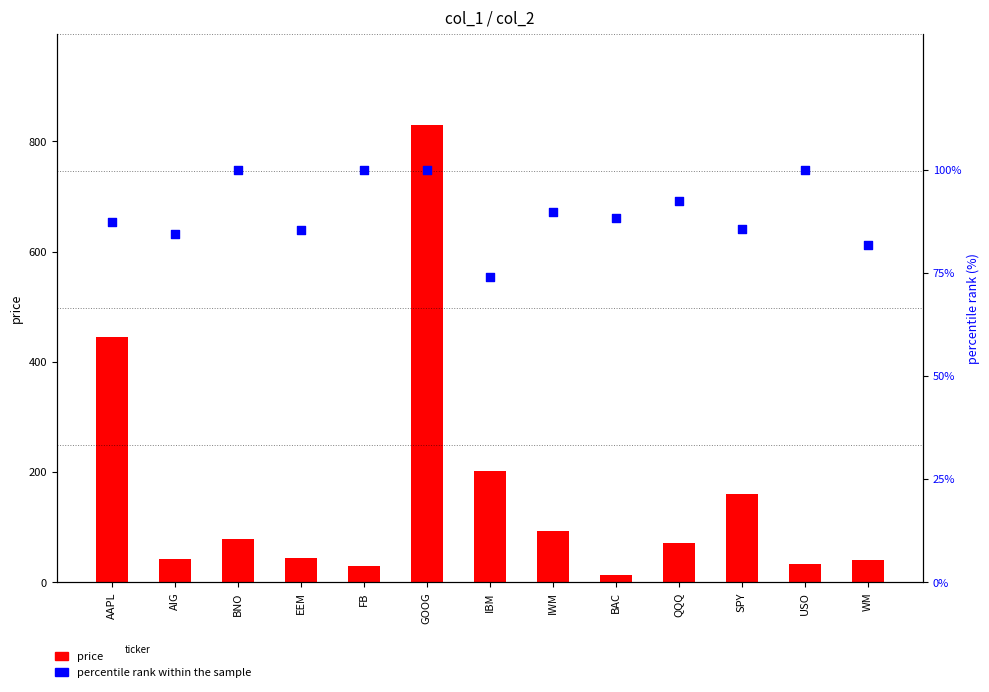

What are all the series names shown in the legend?

price, percentile rank within the sample